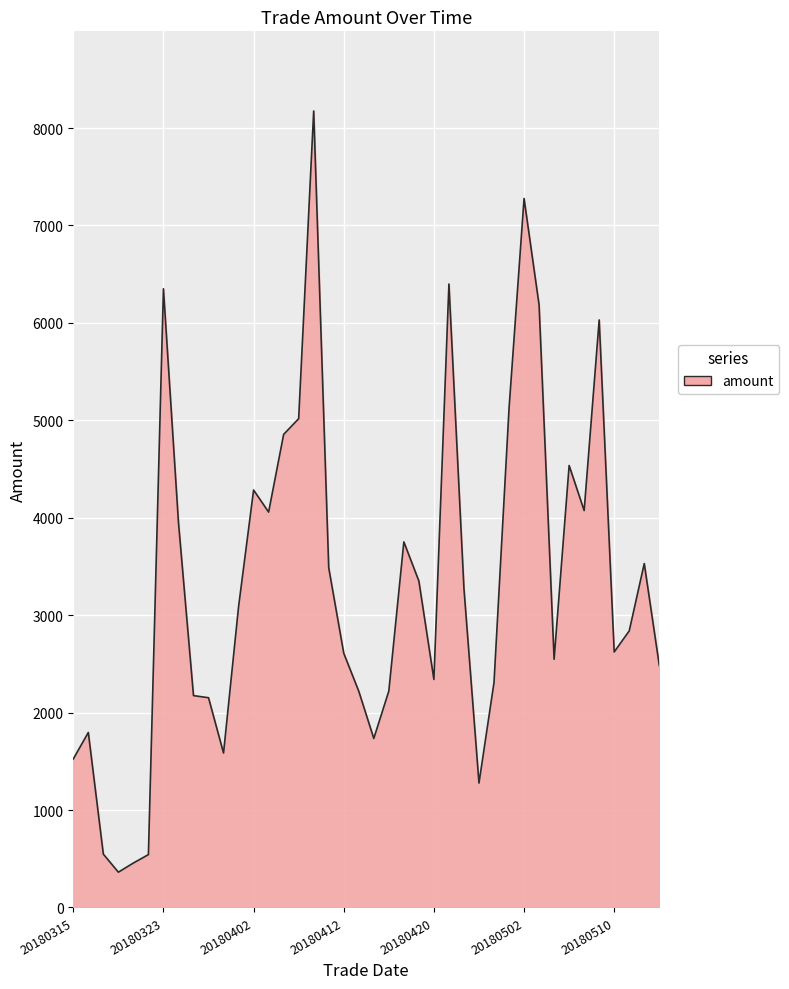

What is the difference between the maximum and minimum values?

7813.1